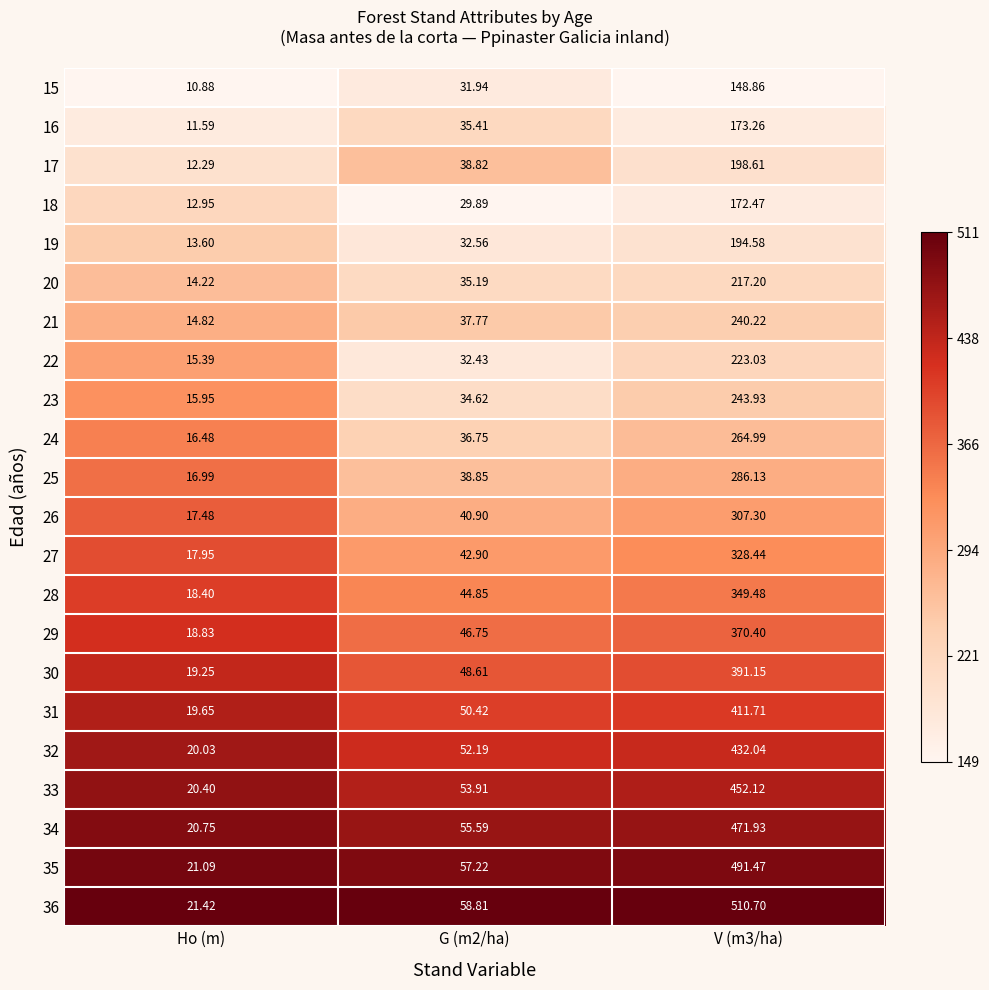

What is the greatest value displayed?

510.7